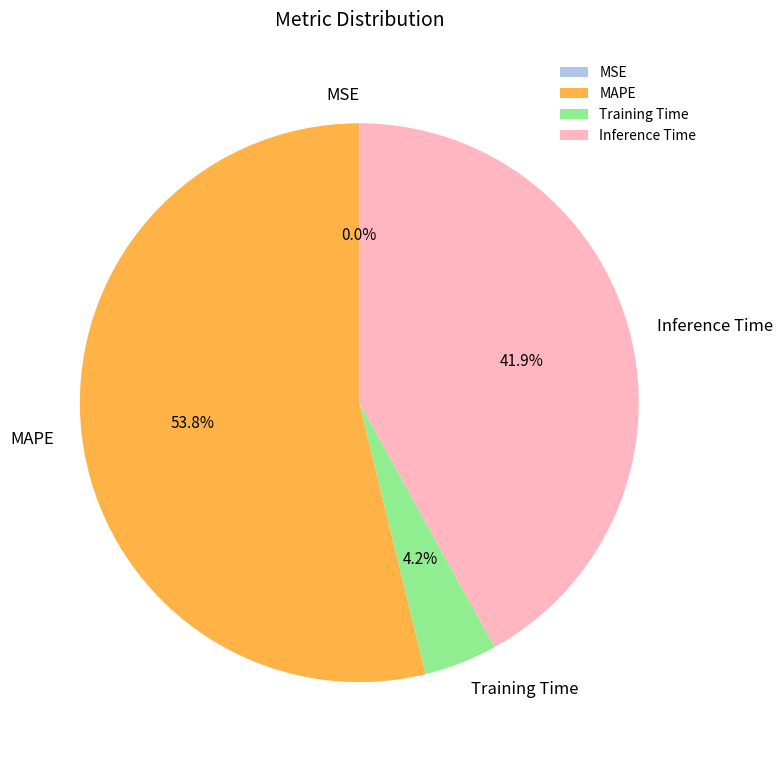

To the nearest percent, what is the difference between the Training Time and MAPE slice percentages?

50%